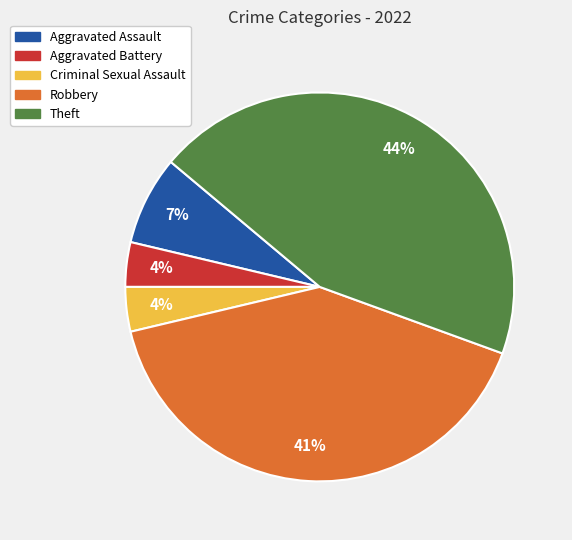

To the nearest percent, what portion does Aggravated Battery represent?

4%